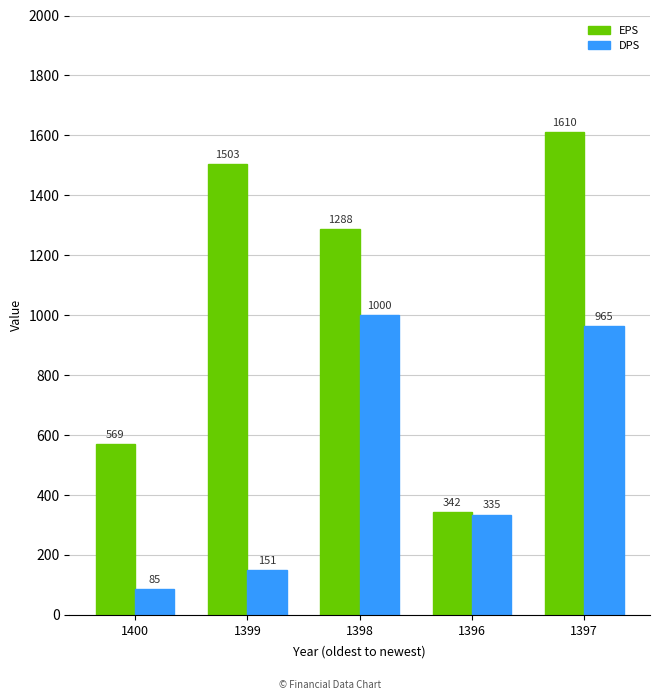

What is the difference between the maximum and minimum values in the DPS series?

915